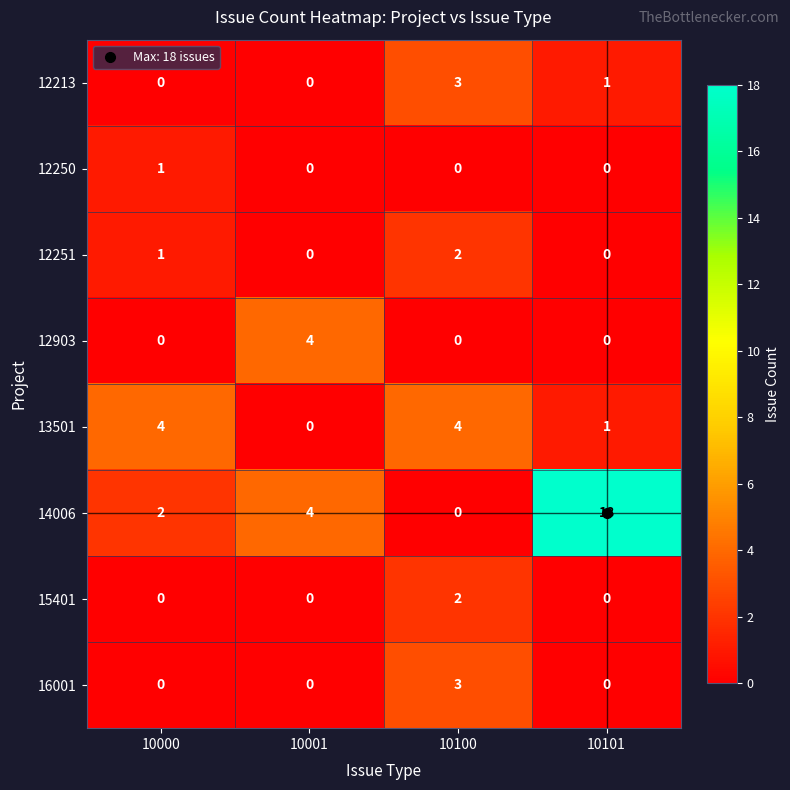

How many values in 15401 are above zero?

1